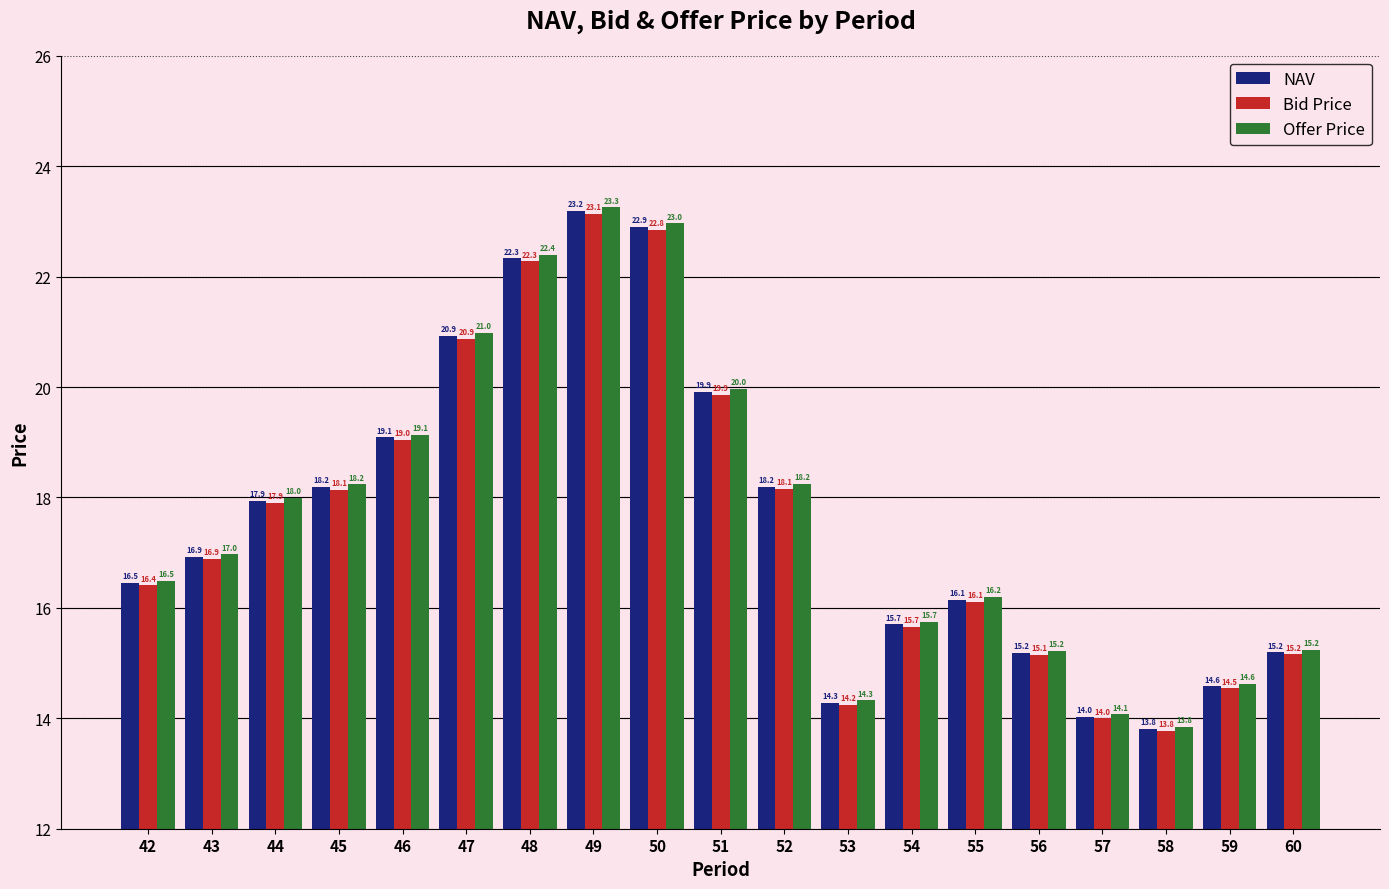

Reading left to right, what are all the values shown in this chart?

NAV: 42=16.5	43=16.9	44=17.9	45=18.2	46=19.1	47=20.9	48=22.3	49=23.2	50=22.9	51=19.9	52=18.2	53=14.3	54=15.7	55=16.1	56=15.2	57=14.0	58=13.8	59=14.6	60=15.2
Bid Price: 42=16.4	43=16.9	44=17.9	45=18.1	46=19.0	47=20.9	48=22.3	49=23.1	50=22.8	51=19.9	52=18.1	53=14.2	54=15.7	55=16.1	56=15.1	57=14.0	58=13.8	59=14.5	60=15.2
Offer Price: 42=16.5	43=17.0	44=18.0	45=18.2	46=19.1	47=21.0	48=22.4	49=23.3	50=23.0	51=20.0	52=18.2	53=14.3	54=15.7	55=16.2	56=15.2	57=14.1	58=13.8	59=14.6	60=15.2